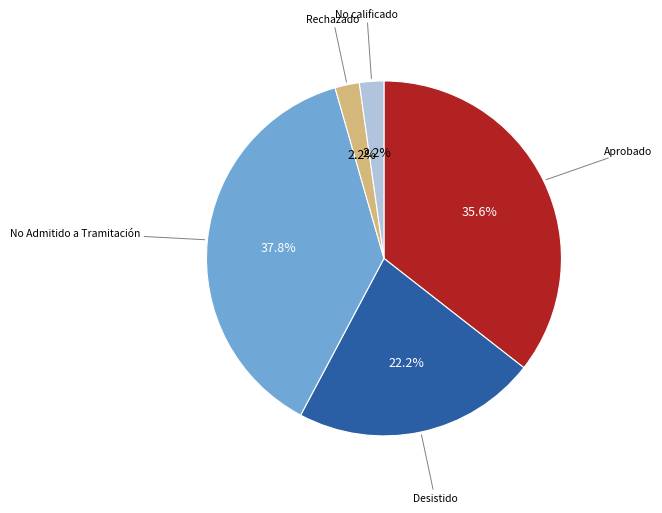

Is there a majority slice in this chart?

No